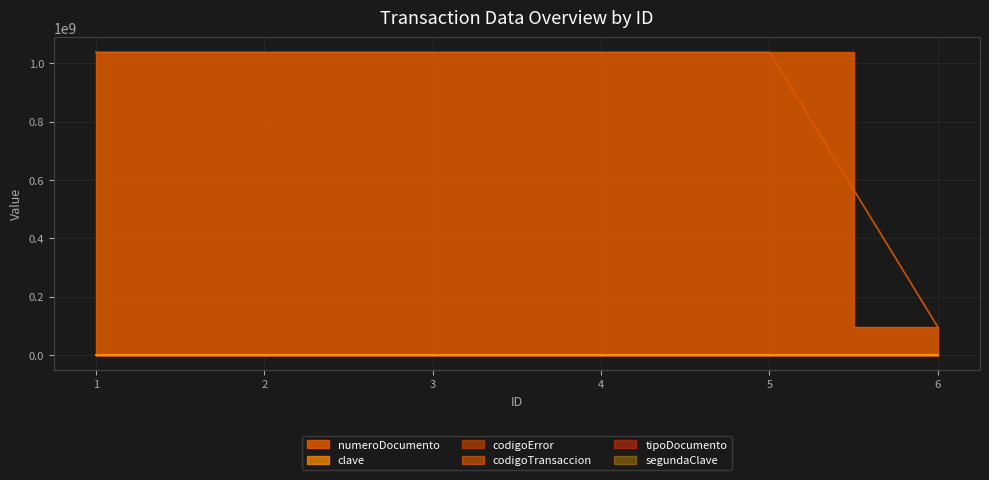

At which label does codigoTransaccion reach its minimum?

1